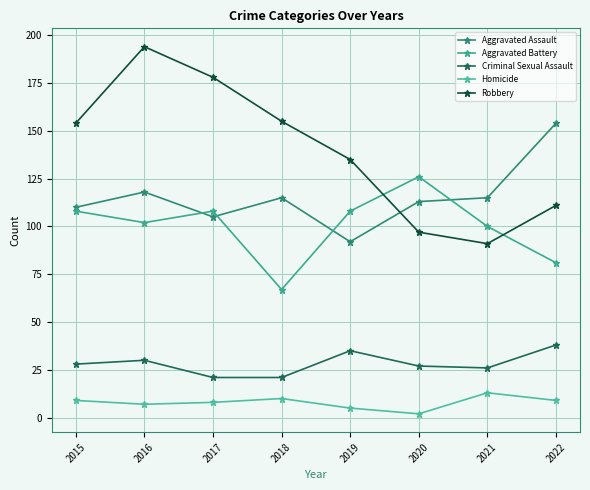

Reading left to right, list all the values displayed in this chart.

Aggravated Assault: 2015=110	2016=118	2017=105	2018=115	2019=92	2020=113	2021=115	2022=154
Aggravated Battery: 2015=108	2016=102	2017=108	2018=67	2019=108	2020=126	2021=100	2022=81
Criminal Sexual Assault: 2015=28	2016=30	2017=21	2018=21	2019=35	2020=27	2021=26	2022=38
Homicide: 2015=9	2016=7	2017=8	2018=10	2019=5	2020=2	2021=13	2022=9
Robbery: 2015=154	2016=194	2017=178	2018=155	2019=135	2020=97	2021=91	2022=111